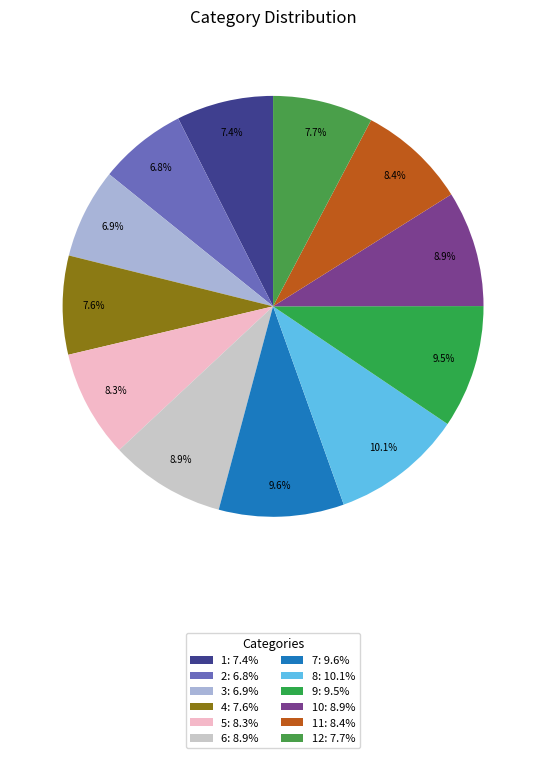

Which slice is the largest?

8